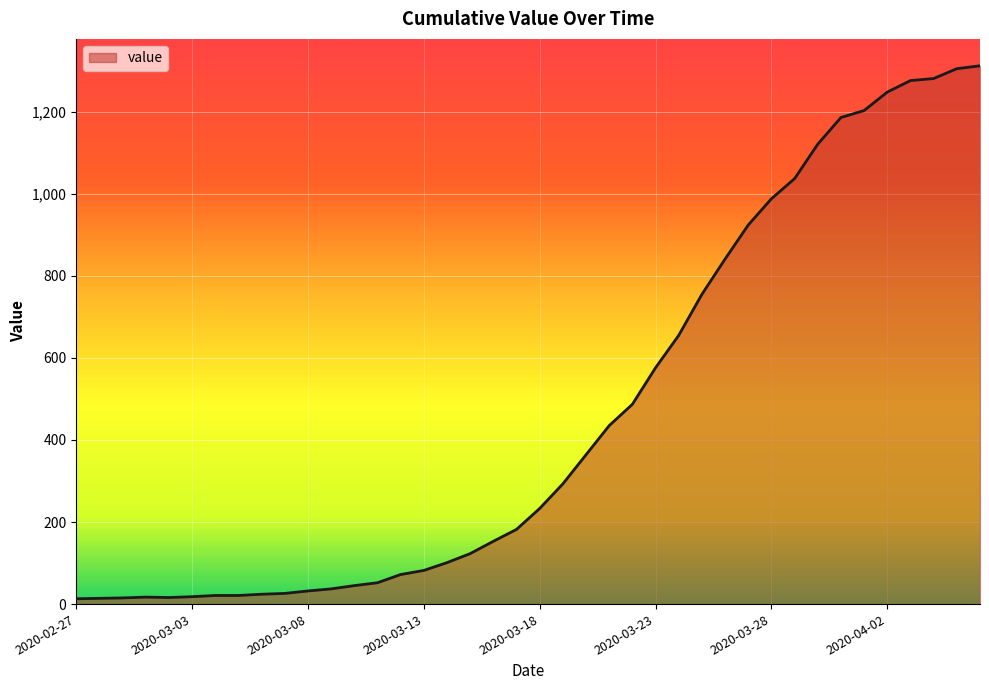

What is the difference between the maximum and minimum values?

1299